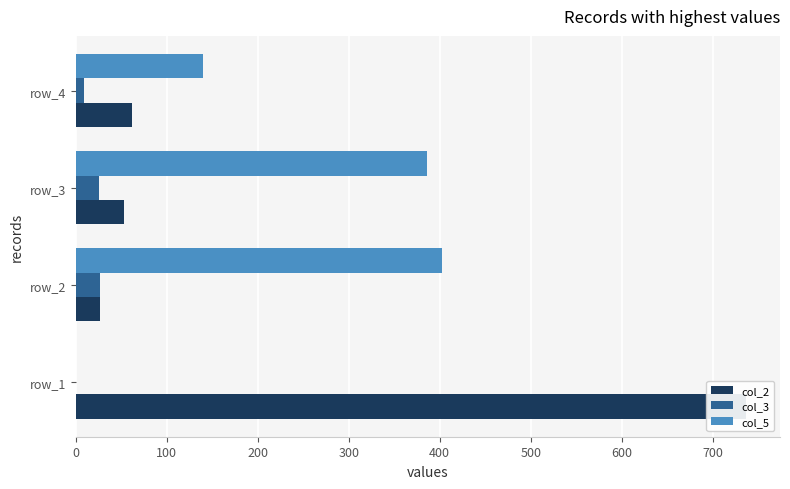

Rank the series by their maximum value, from lowest to highest.

col_3, col_5, col_2